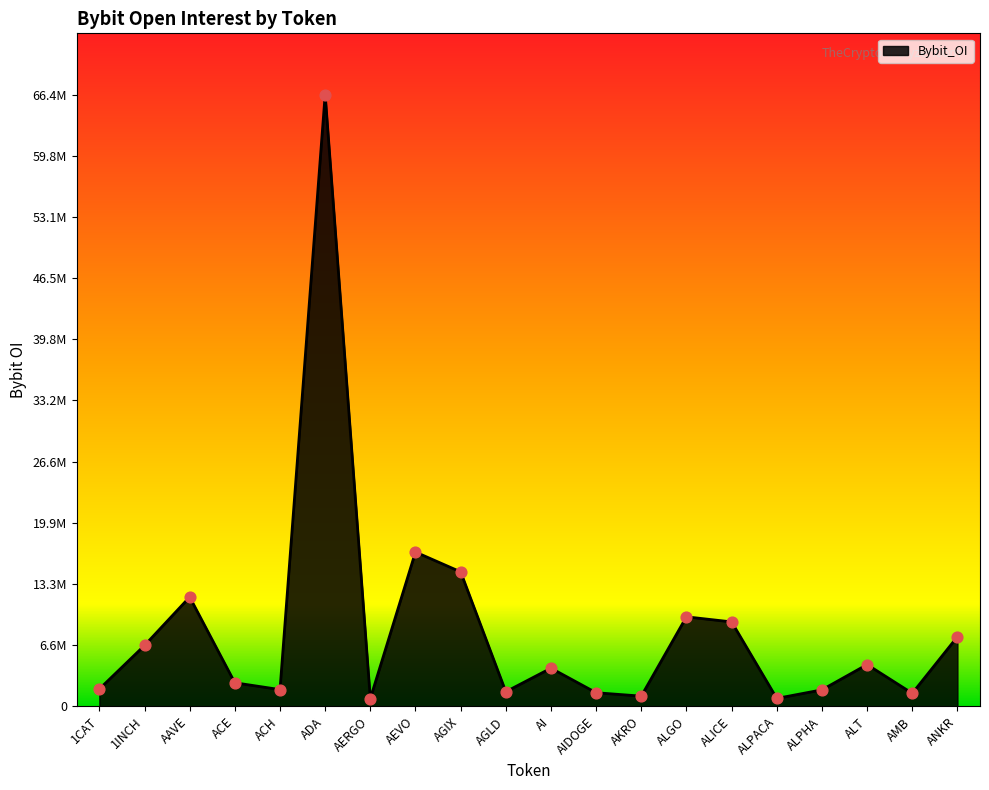

Approximately how many times larger is the value at ANKR compared to 1INCH?

1.1